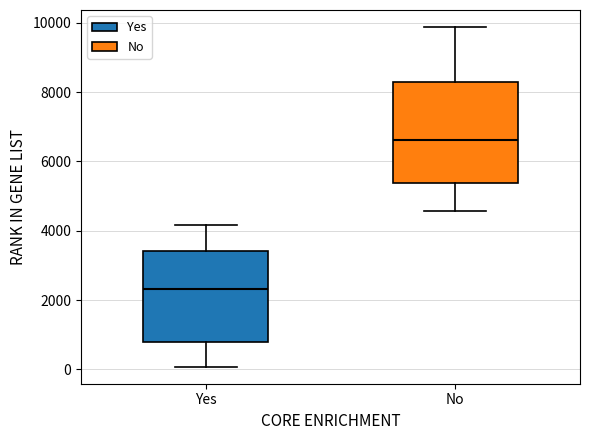

Where is the upper edge of the box for Yes on the y-axis? The values are not printed on the chart, so give them approximately, as read against the axis.

3400